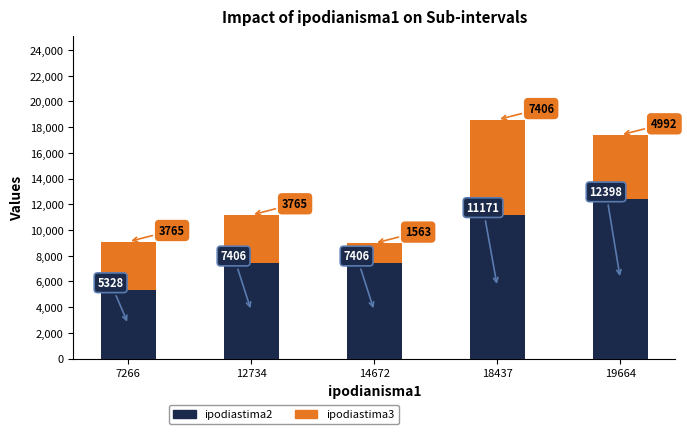

Reading right to left, transcribe the values for ipodiastima2.

12398	11171	7406	7406	5328